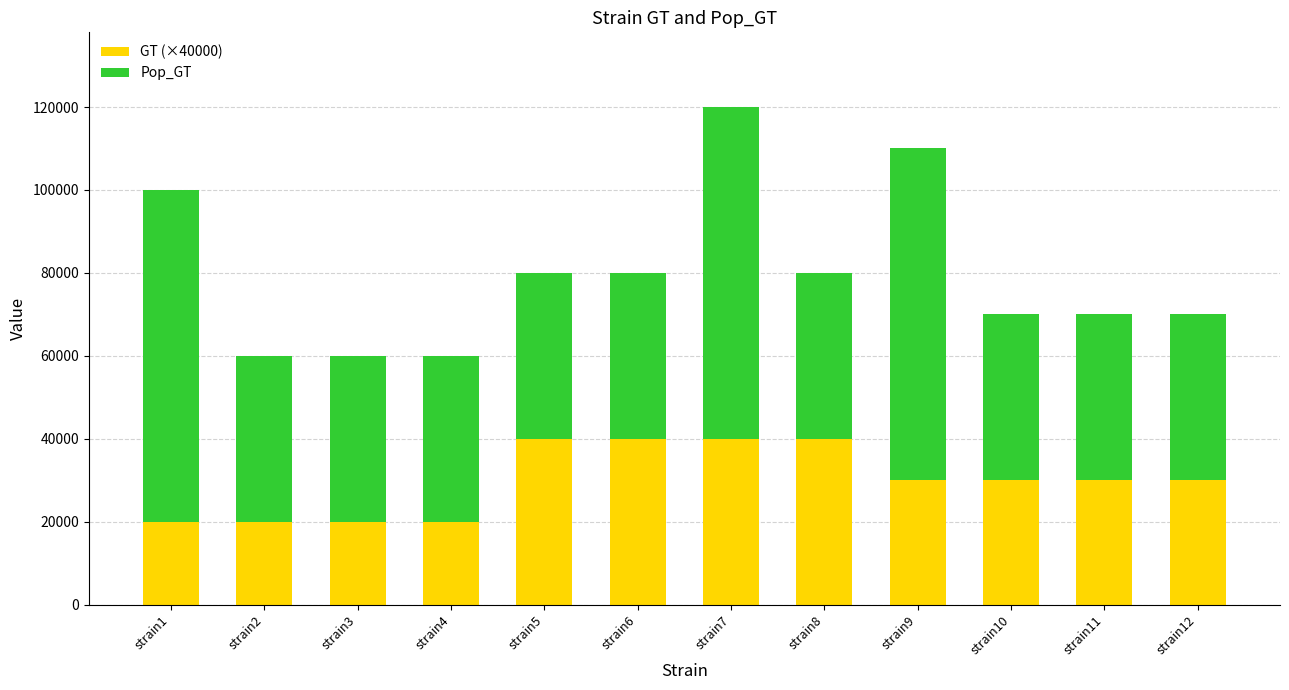

At which category is the sum across all series the highest?

strain7